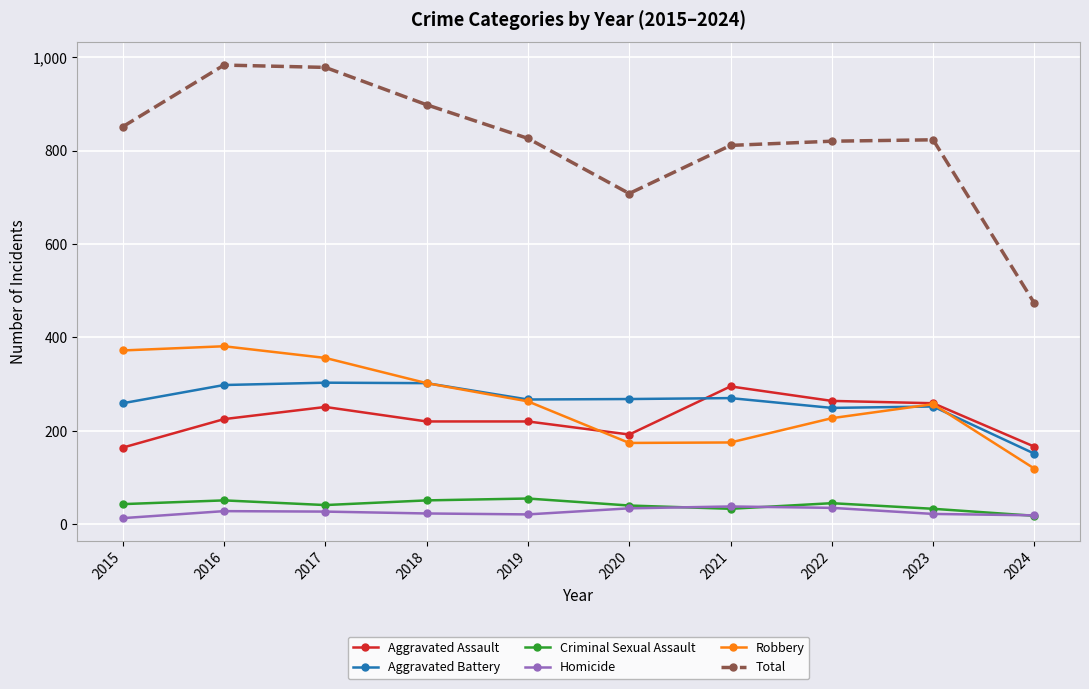

True or false: Aggravated Assault has more than 1 interior local peaks.

True